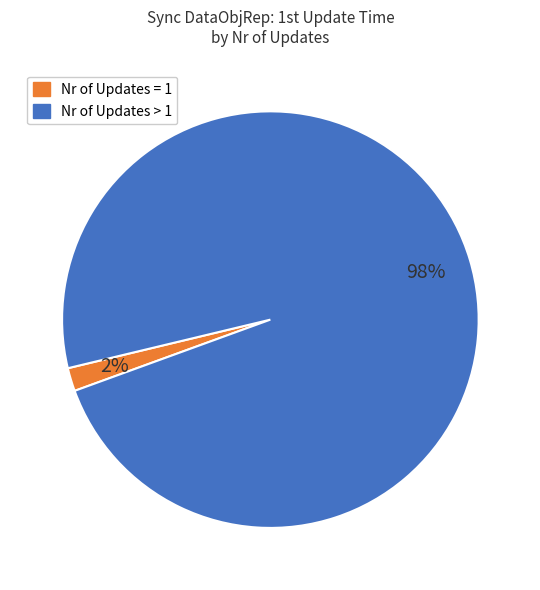

Is there any slice that represents more than half of the pie?

Yes